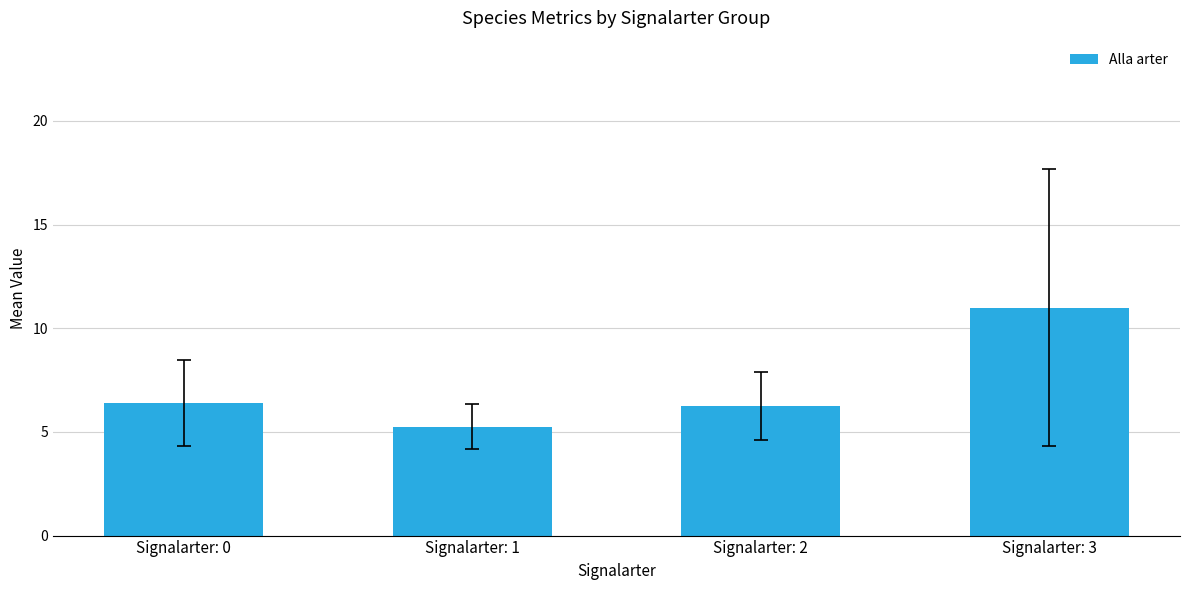

At which label does the data first exceed 6?

Signalarter: 0